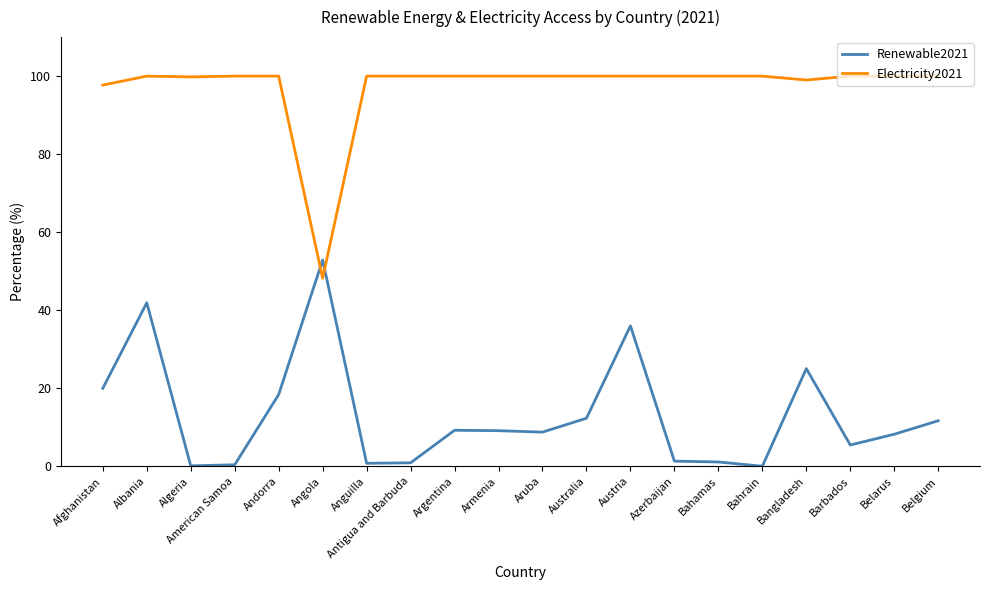

True or false: Electricity2021 and Renewable2021 cross at least once.

True